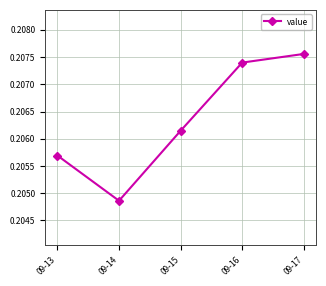

The value at 09-13 is 0.3. True or false?

False